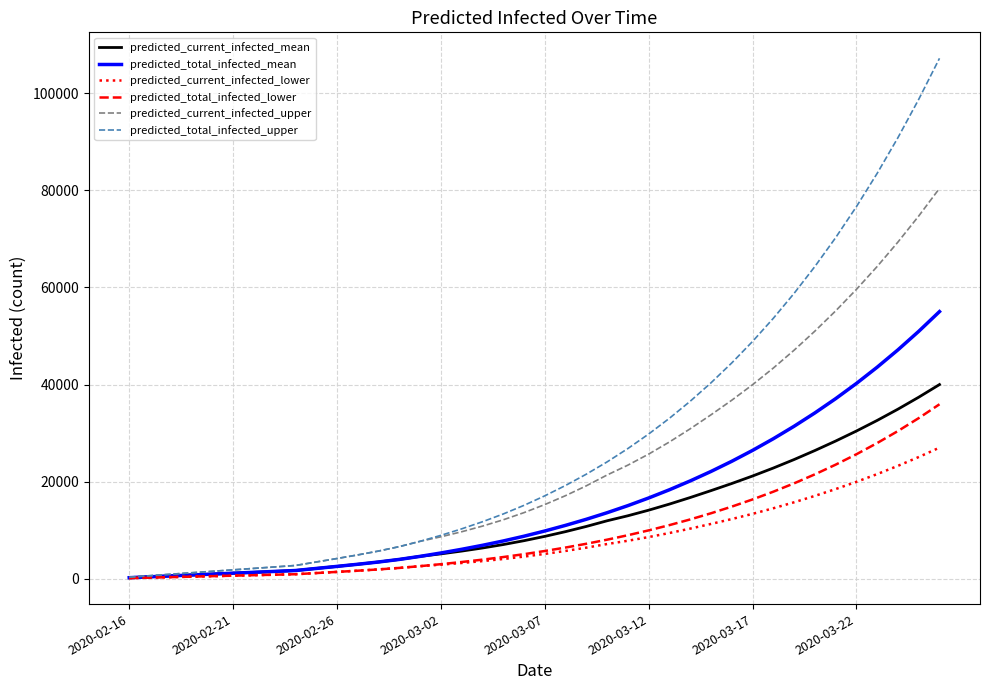

Which series has the largest total across all categories?

predicted_total_infected_upper